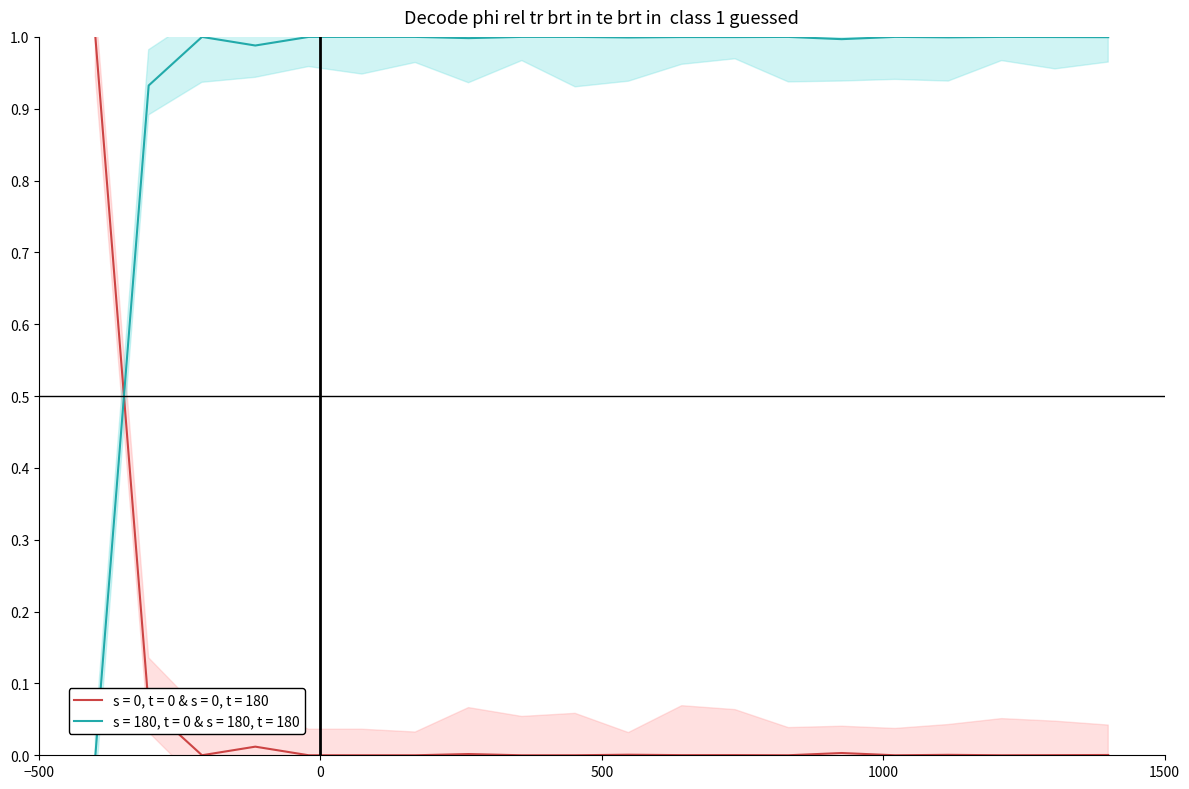

True or false: s = 0, t = 0 & s = 0, t = 180 has more than 2 points higher than both neighbors.

True